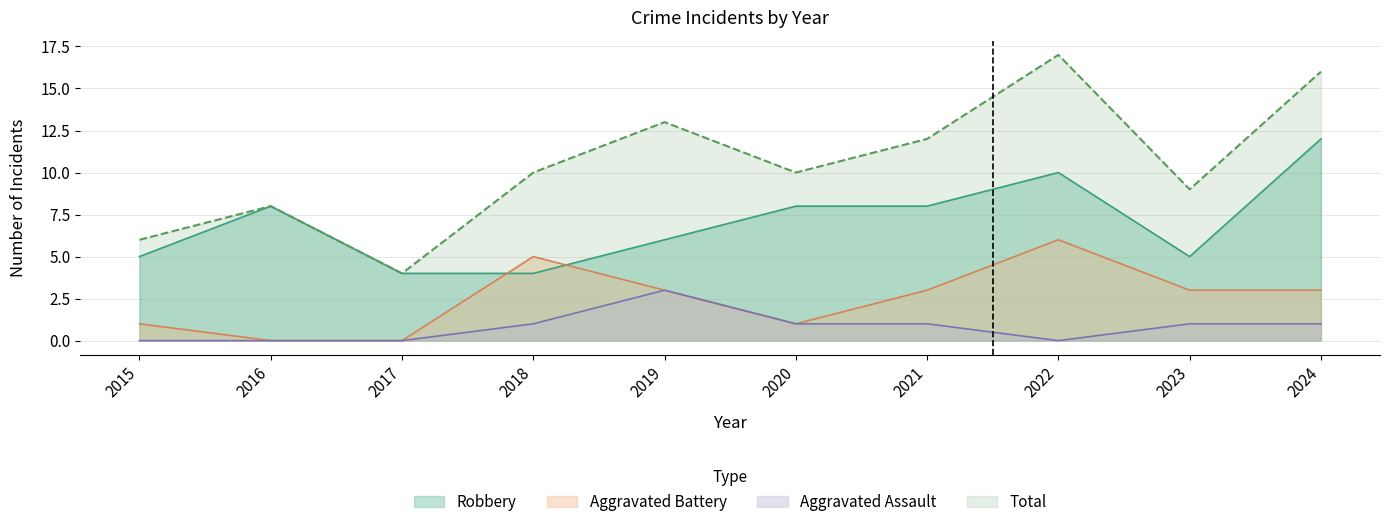

What is the difference between the highest and lowest values at 2018?

9